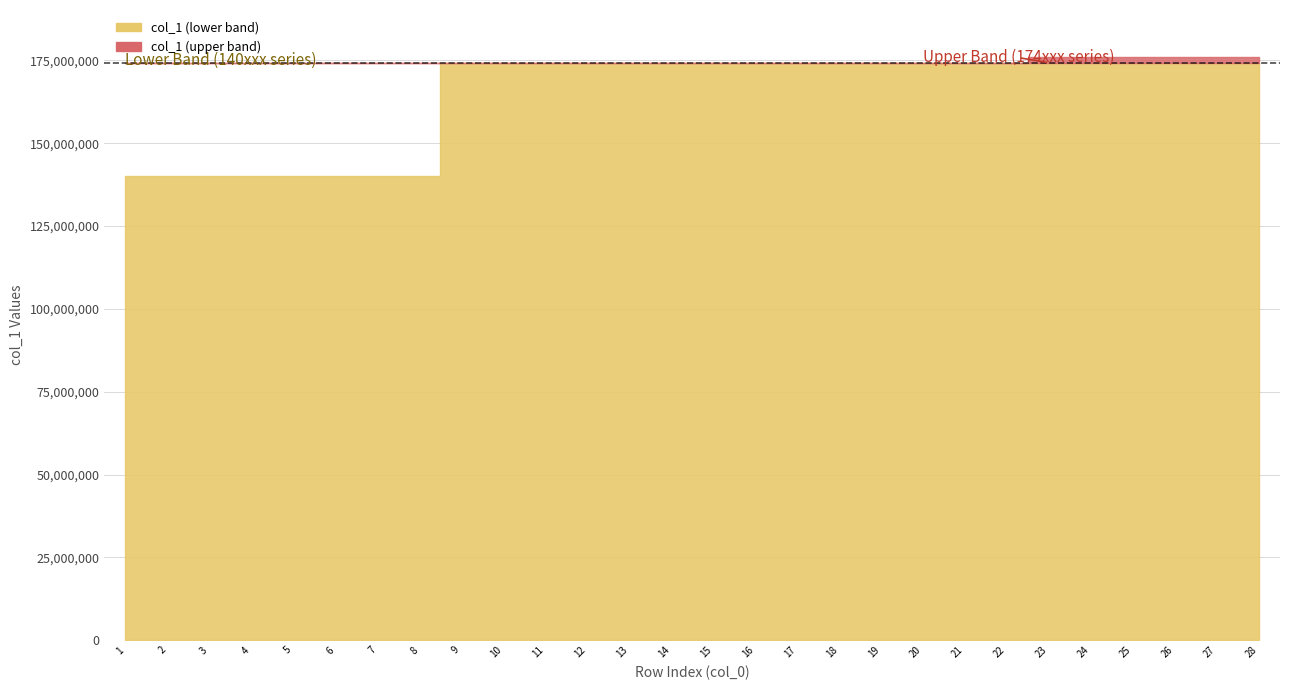

What is the difference between the maximum and second lowest values?

36045093